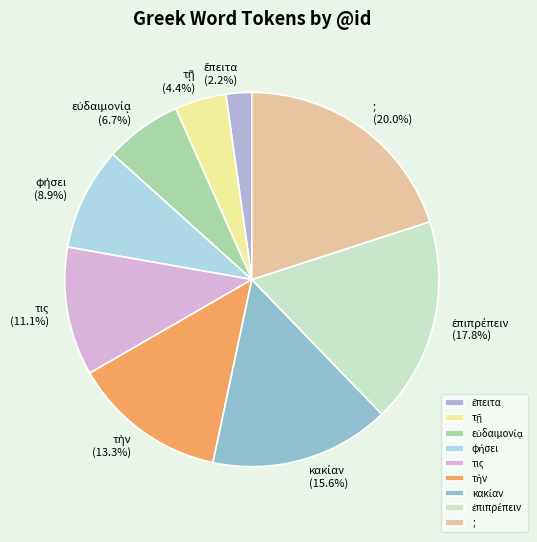

Is there a majority slice in this chart?

No